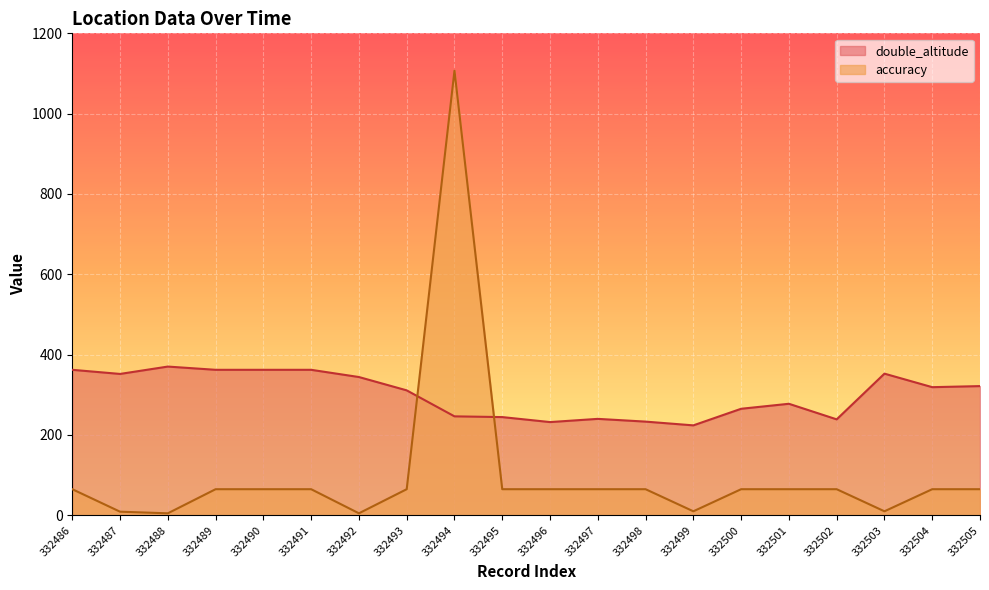

How many distinct data groups are displayed?

2